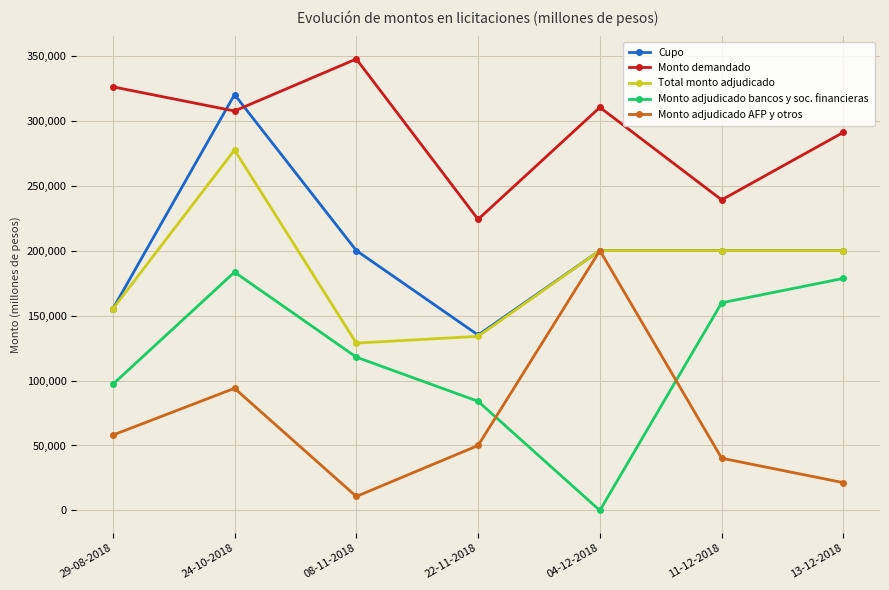

What is the highest value of the Monto adjudicado AFP y otros series?

200000